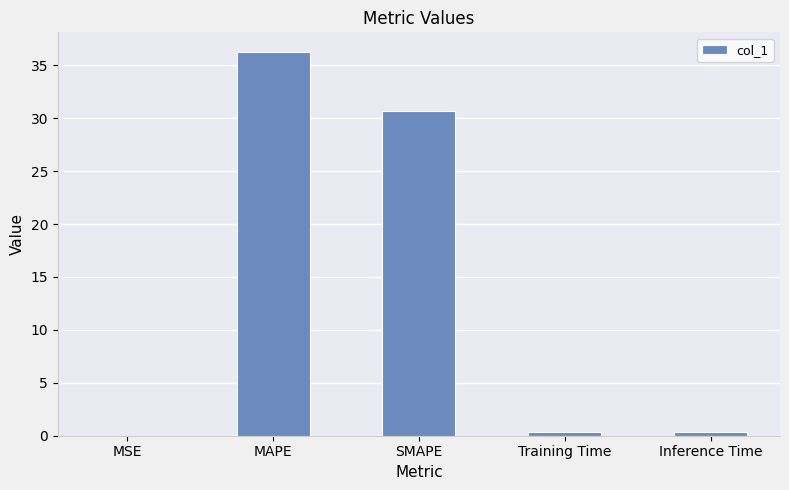

Does the chart contain stacked bars?

No